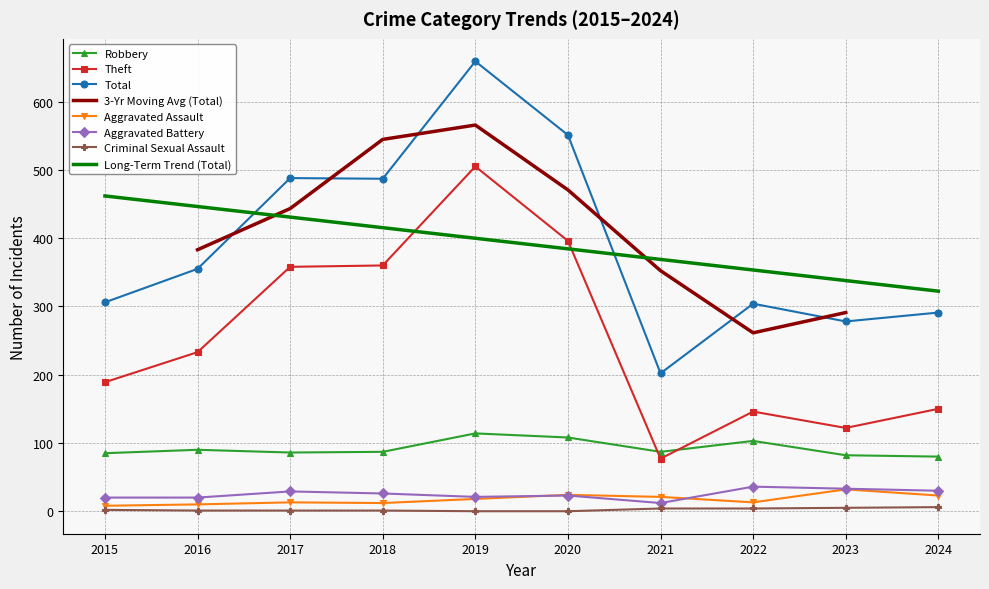

How many values in the Robbery series are below 87?

4